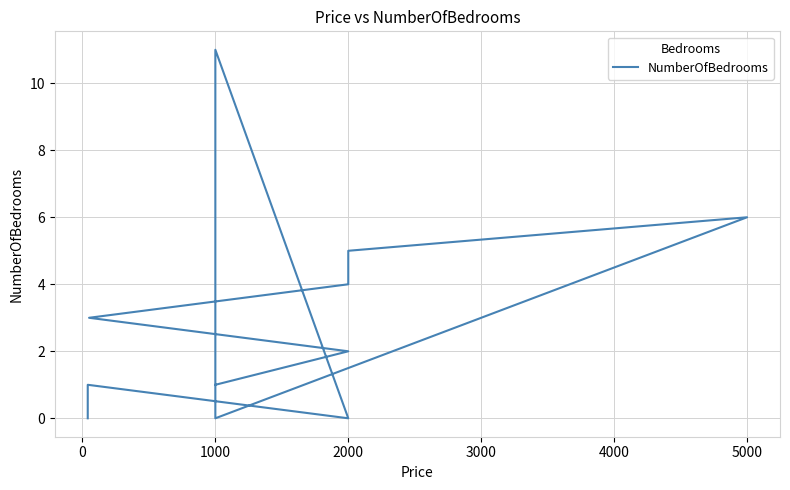

True or false: the data shows 0 at 2000.

False